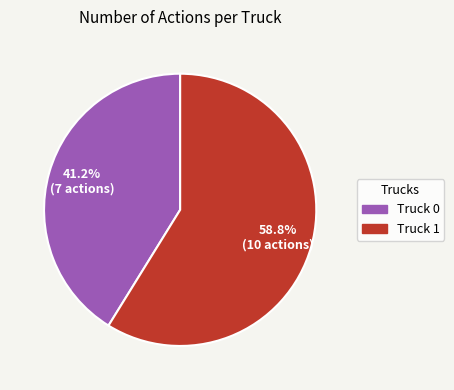

To the nearest percent, what is the combined percentage of Truck 0 and Truck 1?

100%